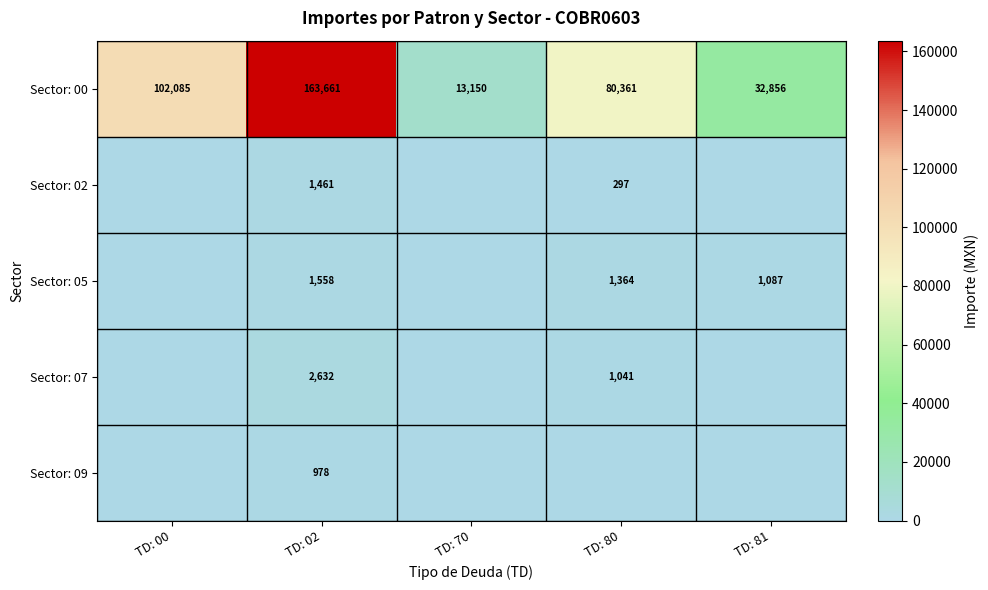

True or false: Sector: 02 has a value of 178 at TD: 80.

False